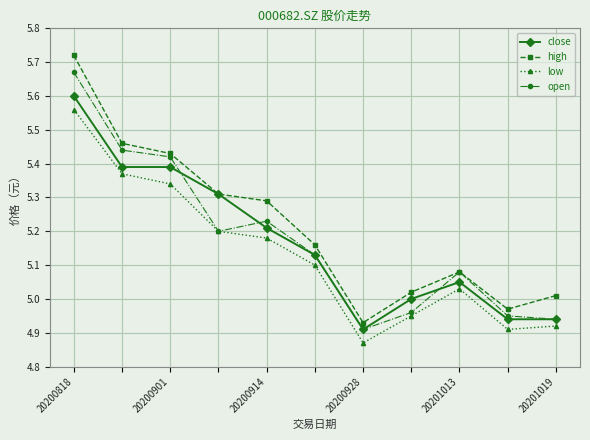

Which series has the largest total across all categories?

high